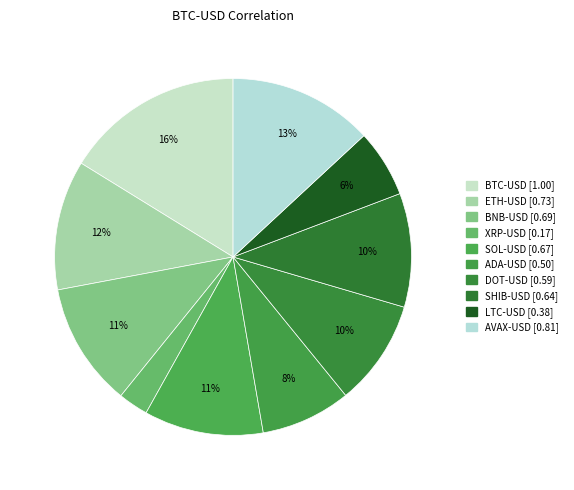

Rank the categories by value from highest to lowest.

BTC-USD, AVAX-USD, ETH-USD, BNB-USD, SOL-USD, SHIB-USD, DOT-USD, ADA-USD, LTC-USD, XRP-USD